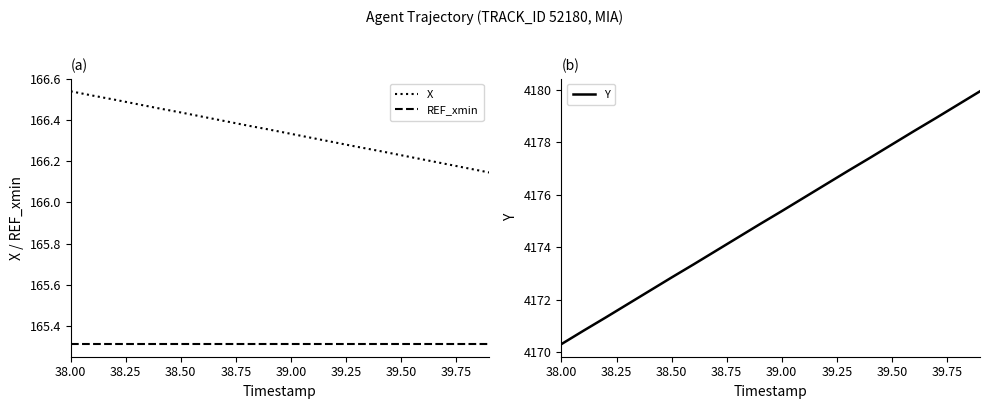

Does the chart have visible grid lines?

No